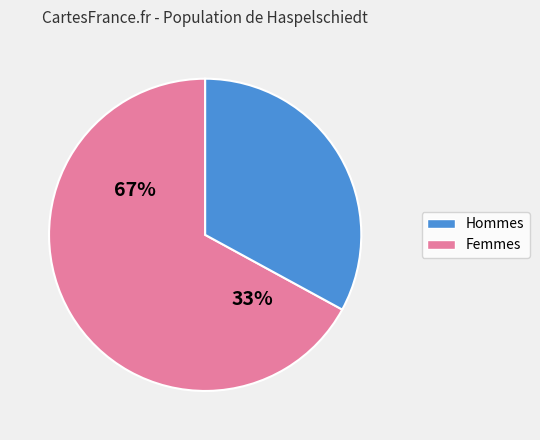

Does 9 represent more than half of the total?

No